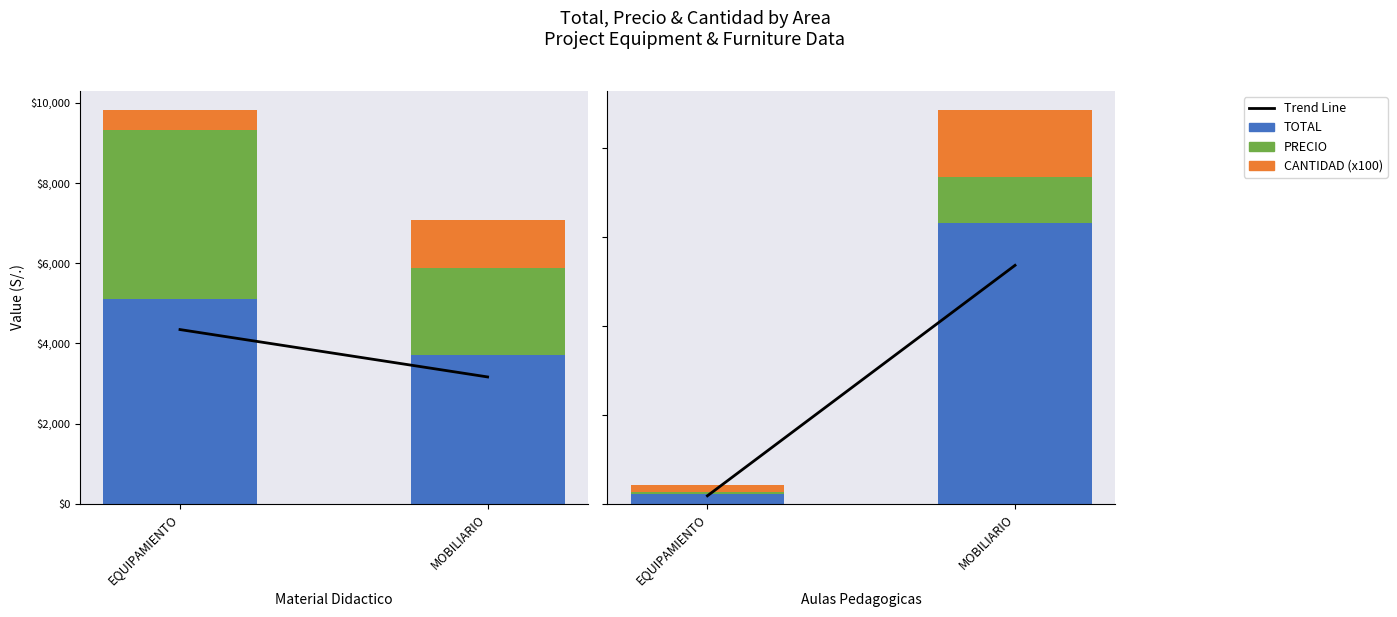

Read the PRECIO value at EQUIPAMIENTO.

4201.0